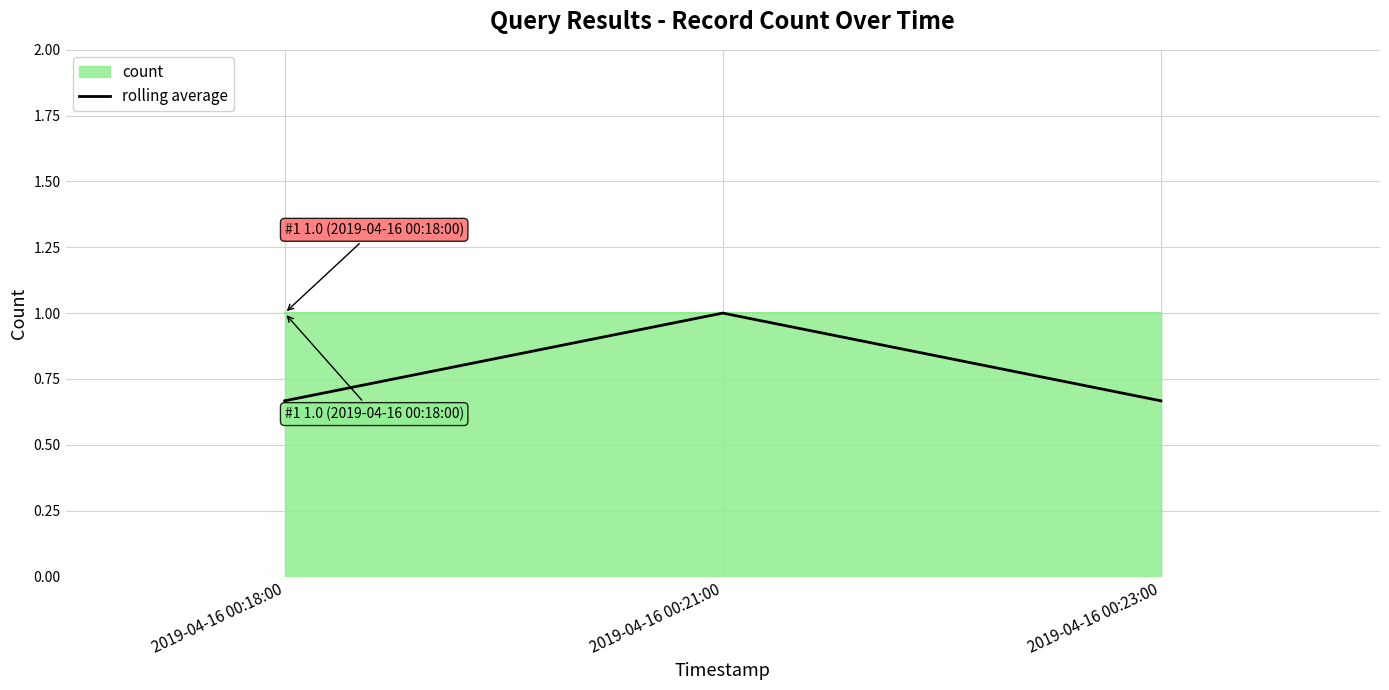

Rank the categories by value from highest to lowest.

2019-04-16 00:21:00, 2019-04-16 00:18:00, 2019-04-16 00:23:00